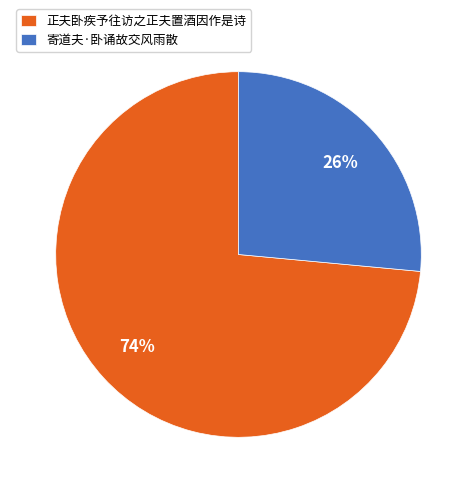

Between 寄道夫·卧诵故交风雨散 and 正夫卧疾予往访之正夫置酒因作是诗, which is larger?

正夫卧疾予往访之正夫置酒因作是诗